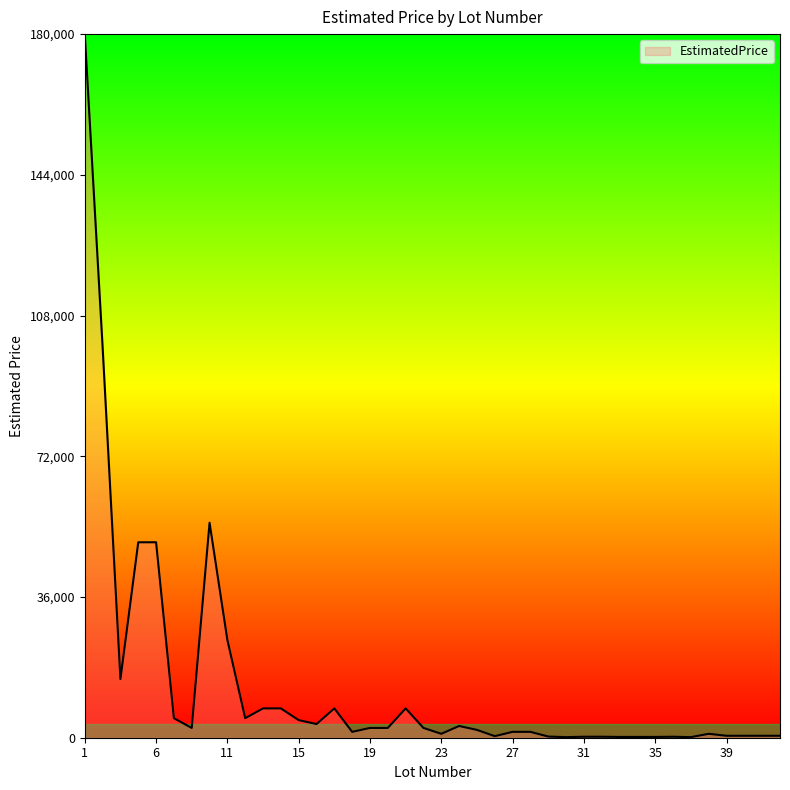

Does the chart display data point markers on the line(s)?

No